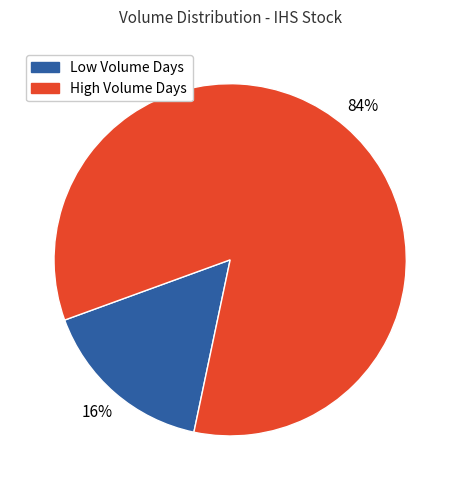

To the nearest percent, what percentage of the pie is Low Volume Days?

16%